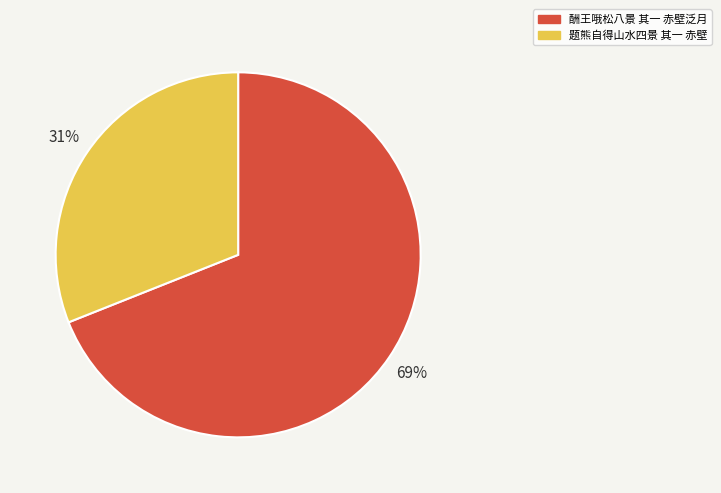

Do 酬王哦松八景 其一 赤壁泛月 and 题熊自得山水四景 其一 赤壁 together represent more than half of the pie?

Yes